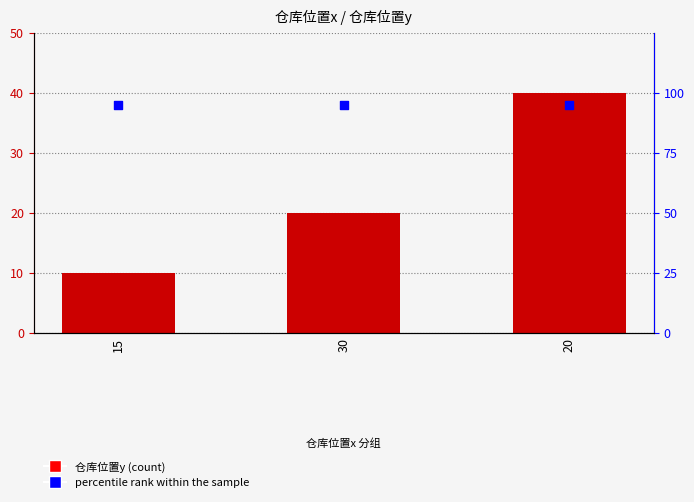

Which series reaches the maximum Y coordinate?

percentile rank within the sample